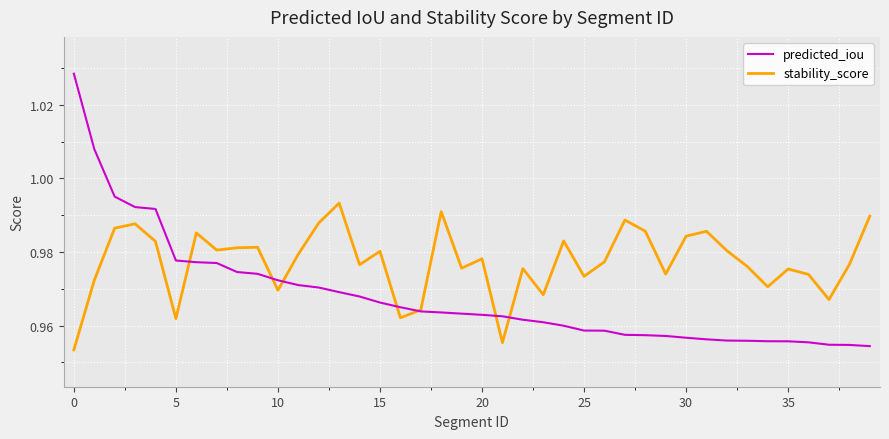

Rank the series by their maximum value, from highest to lowest.

predicted_iou, stability_score